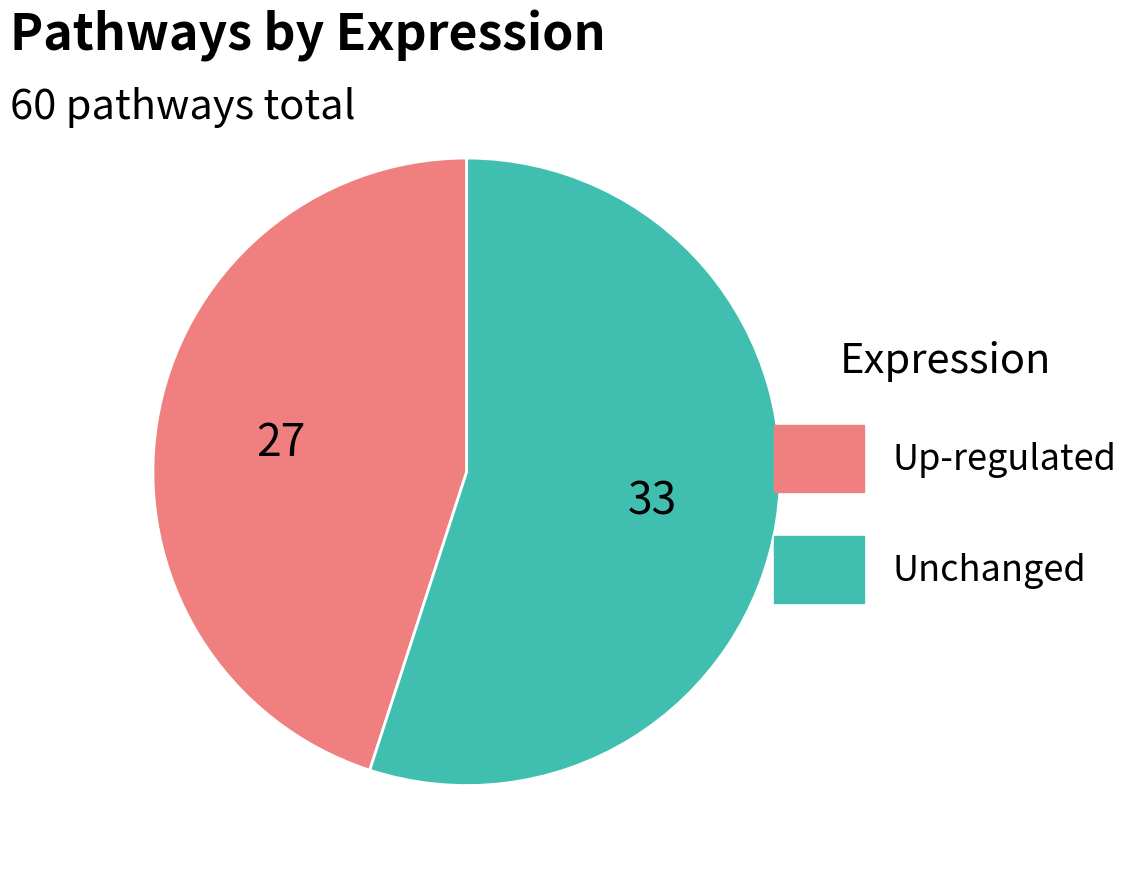

Which has a higher value, Unchanged or Up-regulated?

Unchanged